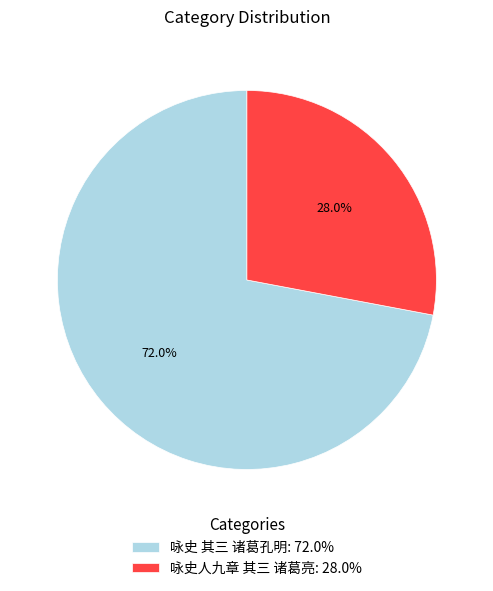

What percentage is NOT represented by 咏史人九章 其三 诸葛亮?

72.0%